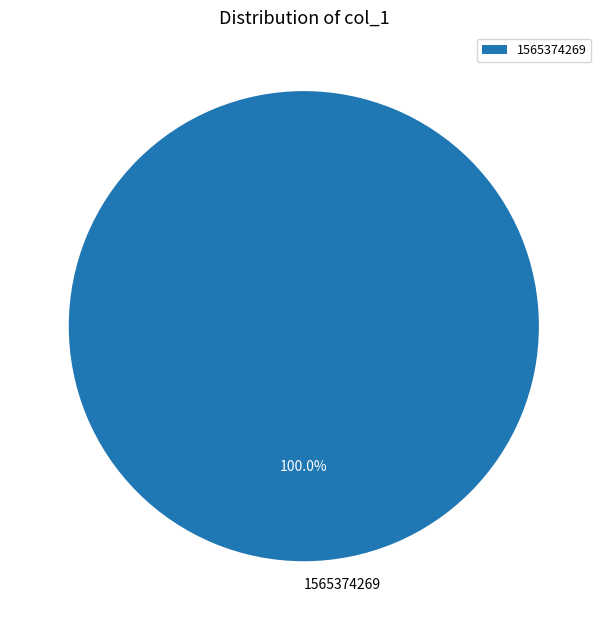

Rank the categories by value from lowest to highest.

1565374269